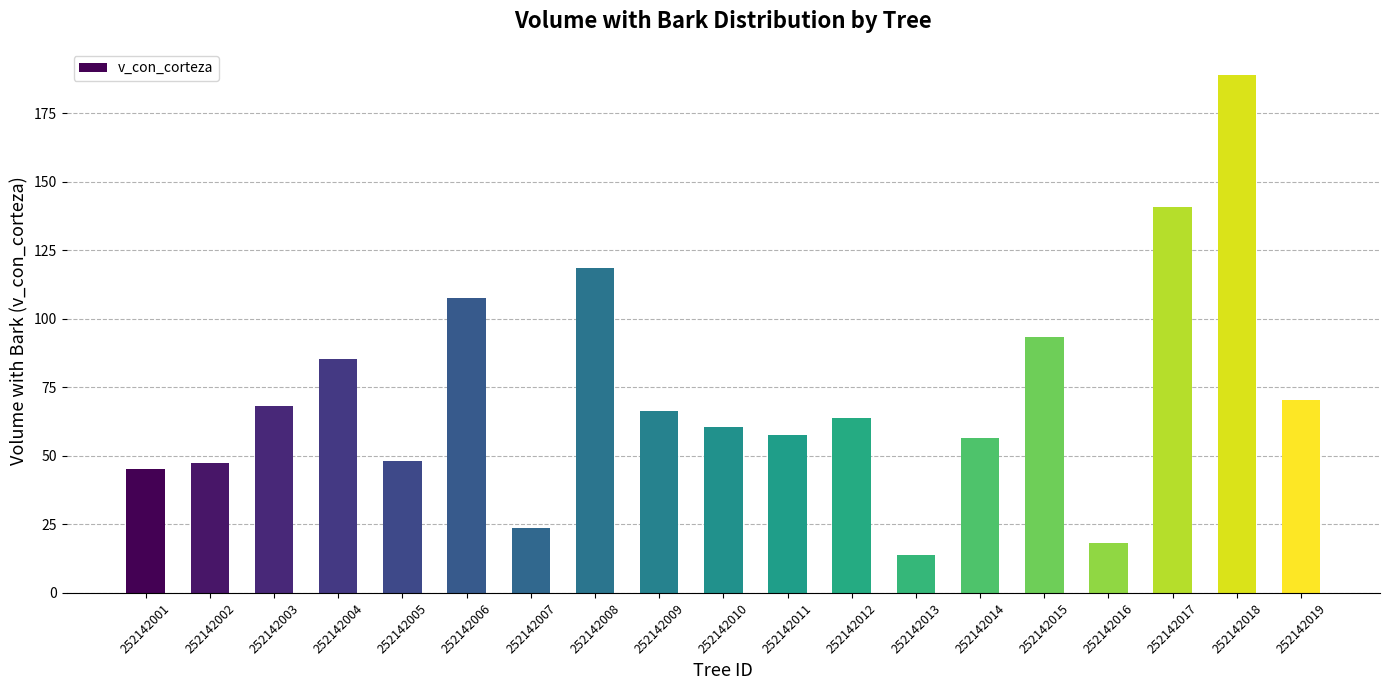

What is the value of the 2nd bar from the left?

47.6